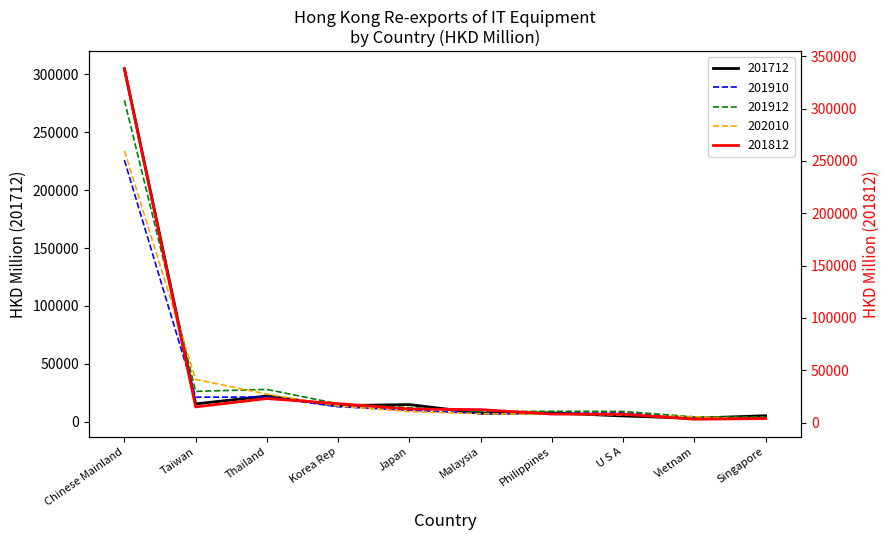

Where is the first local minimum for 201910?

Taiwan